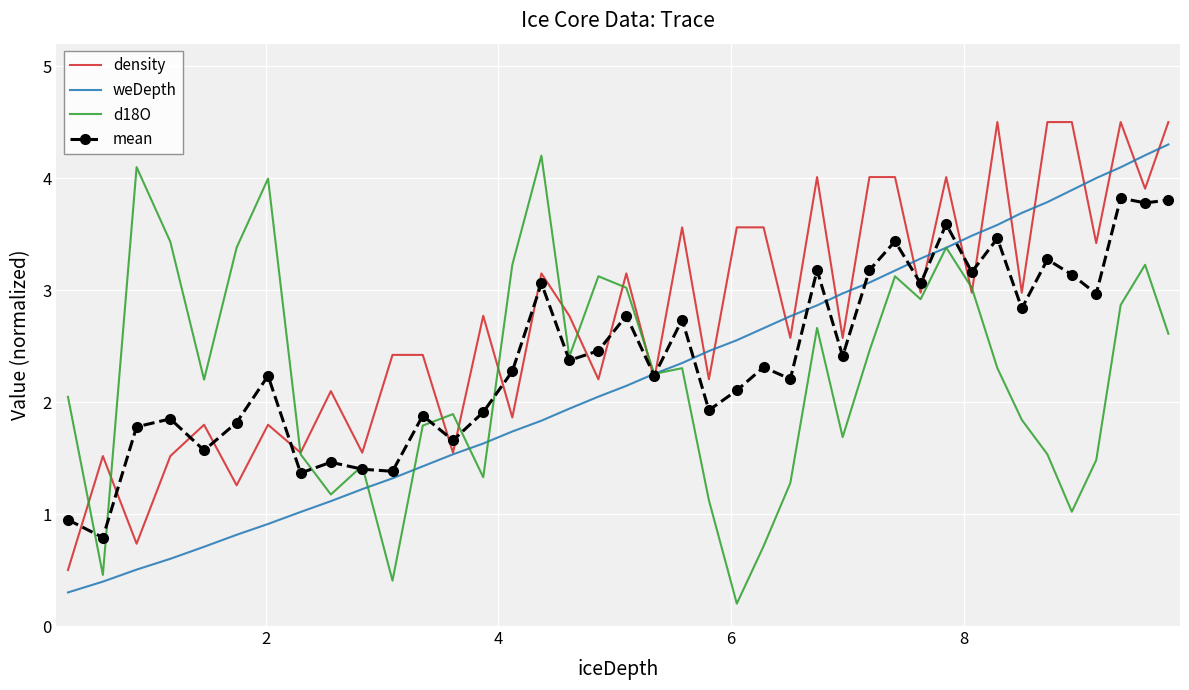

What is the sum of all weDepth values?

92.0